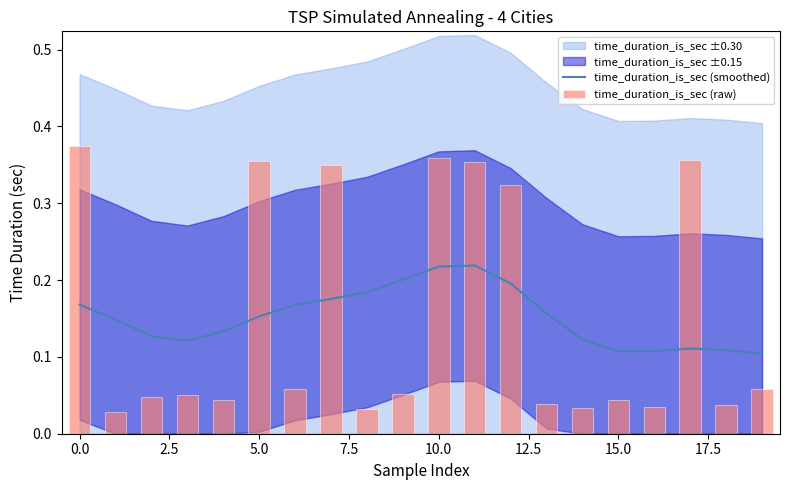

The value of time_duration_is_sec (smoothed) at 10.0 is 0.1. True or false?

False